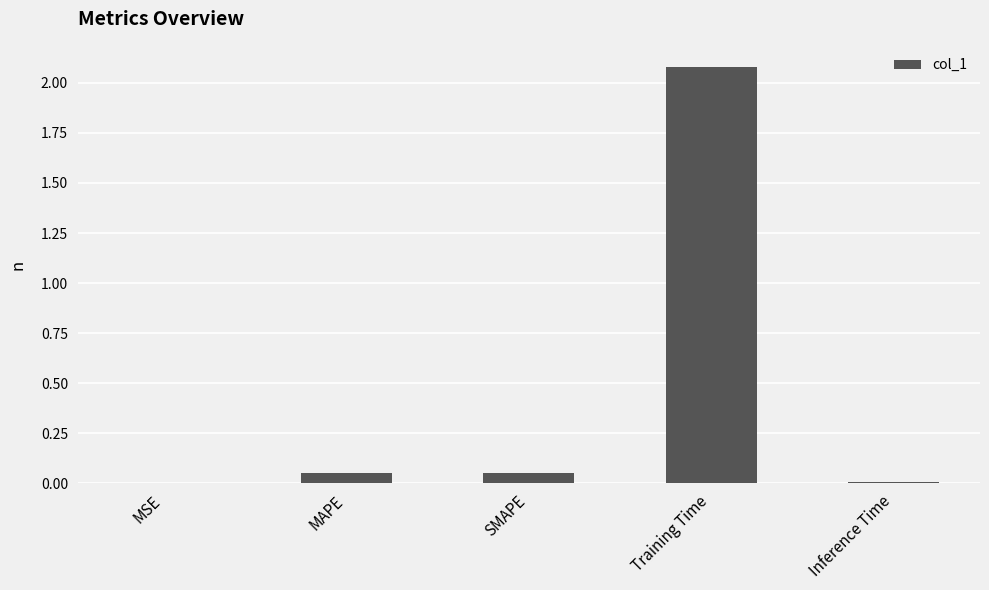

The value at MSE is 0.0. True or false?

True